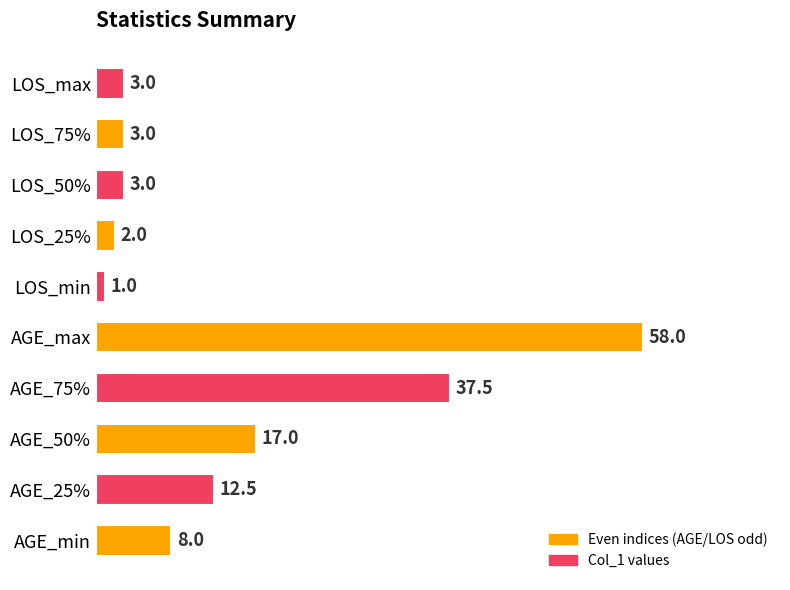

The chart shows a value of 37.5 at AGE_75%. True or false?

True